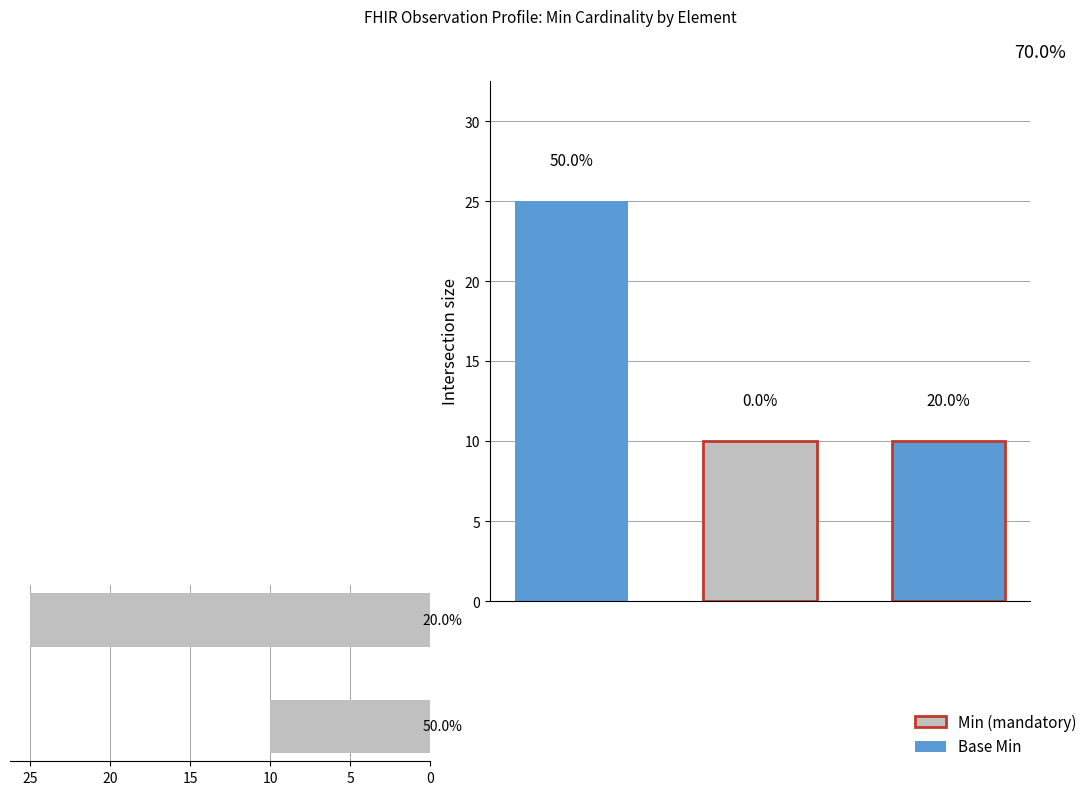

True or false: the data shows 18 at 5.

False